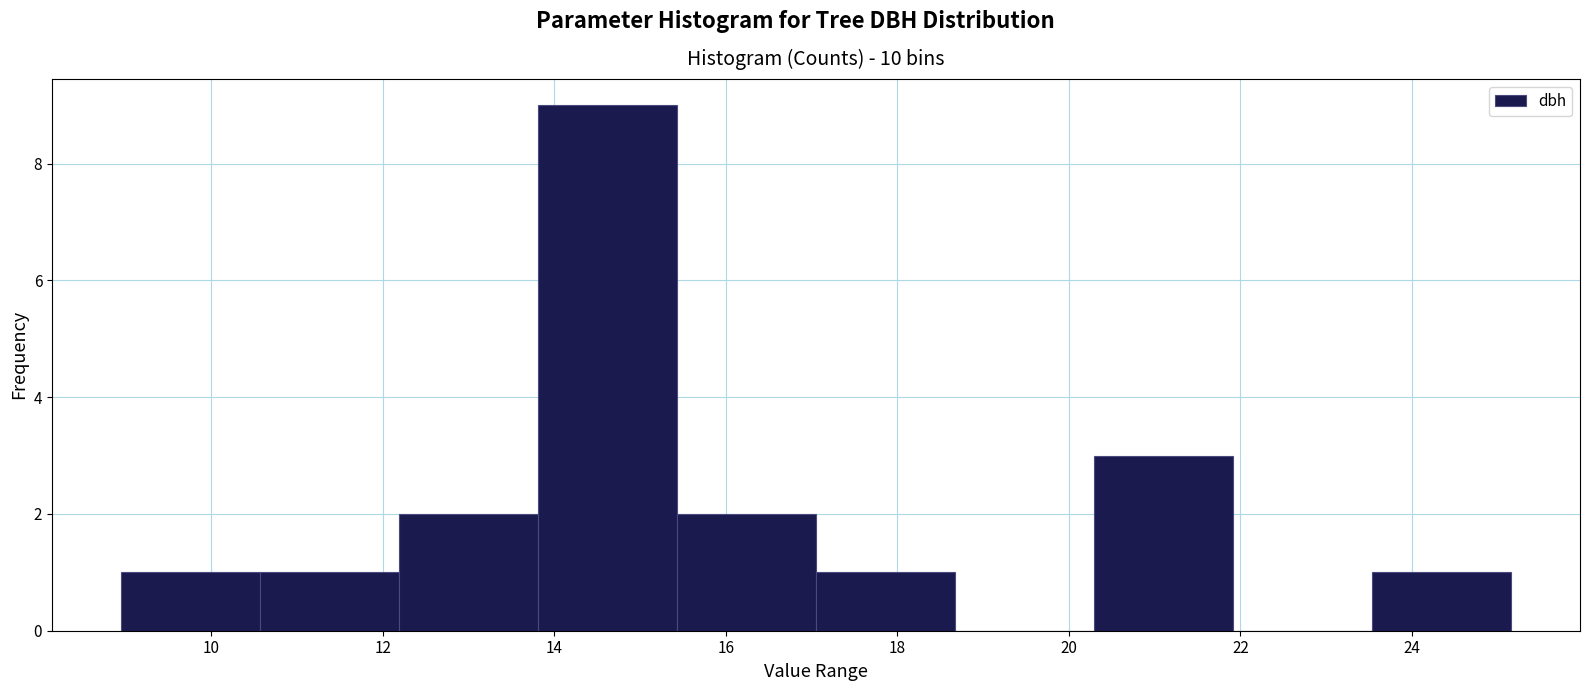

How tall is the bar that spans 23.6 to 25.2 on the x-axis? Neither the bar edges nor the heights are printed on the chart, so give them approximately, as read against the axes.

1